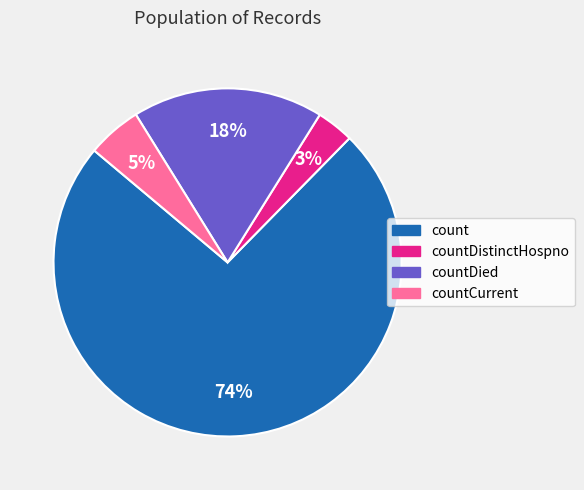

Which slice is the smallest?

countDistinctHospno